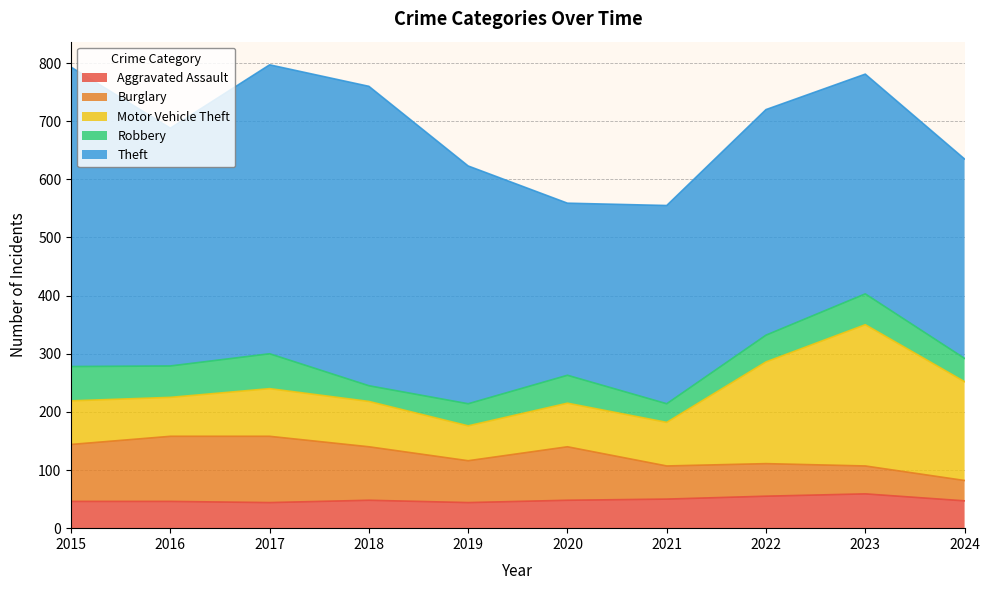

What is the total value across all series at 2018?

760